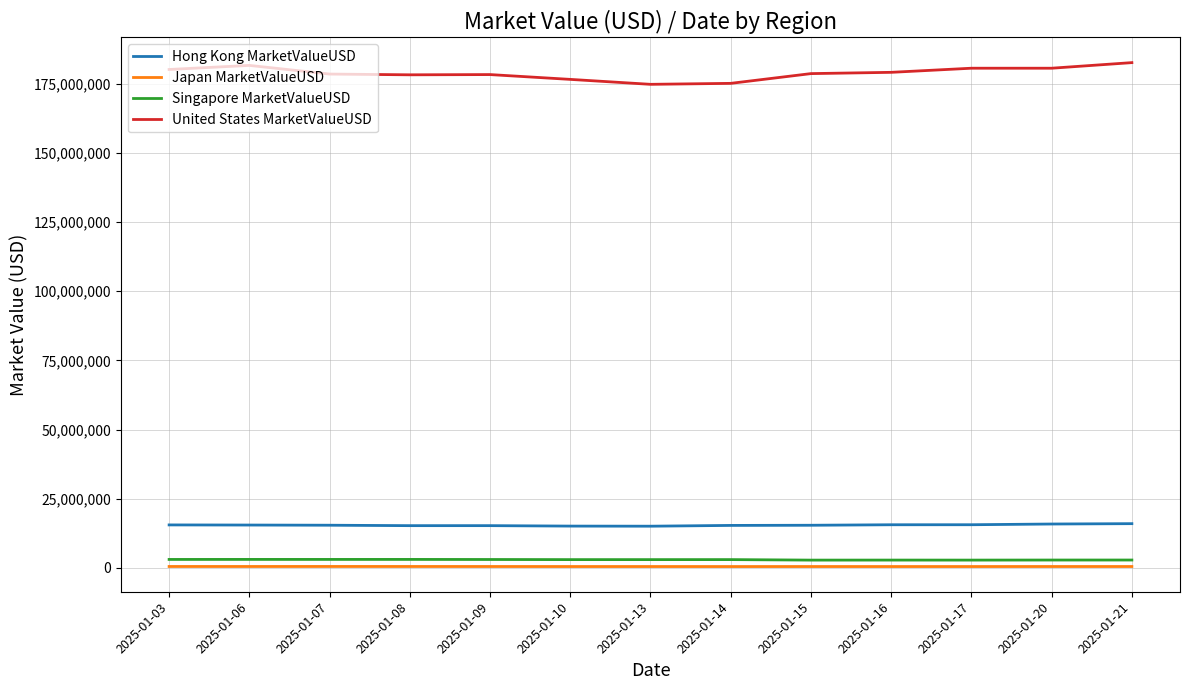

How many lines are shown in the chart?

4